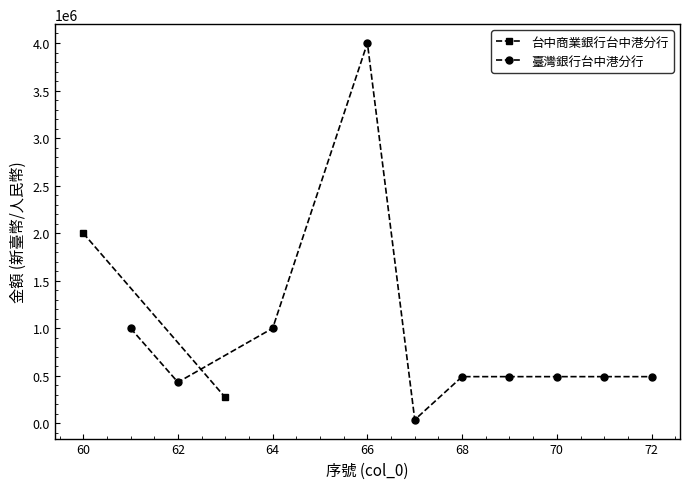

Where is the first local maximum for 臺灣銀行台中港分行?

66